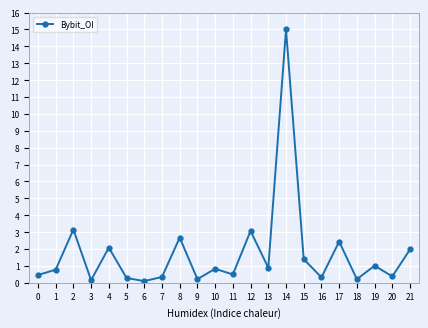

True or false: the data shows 1.5 at 10.

False